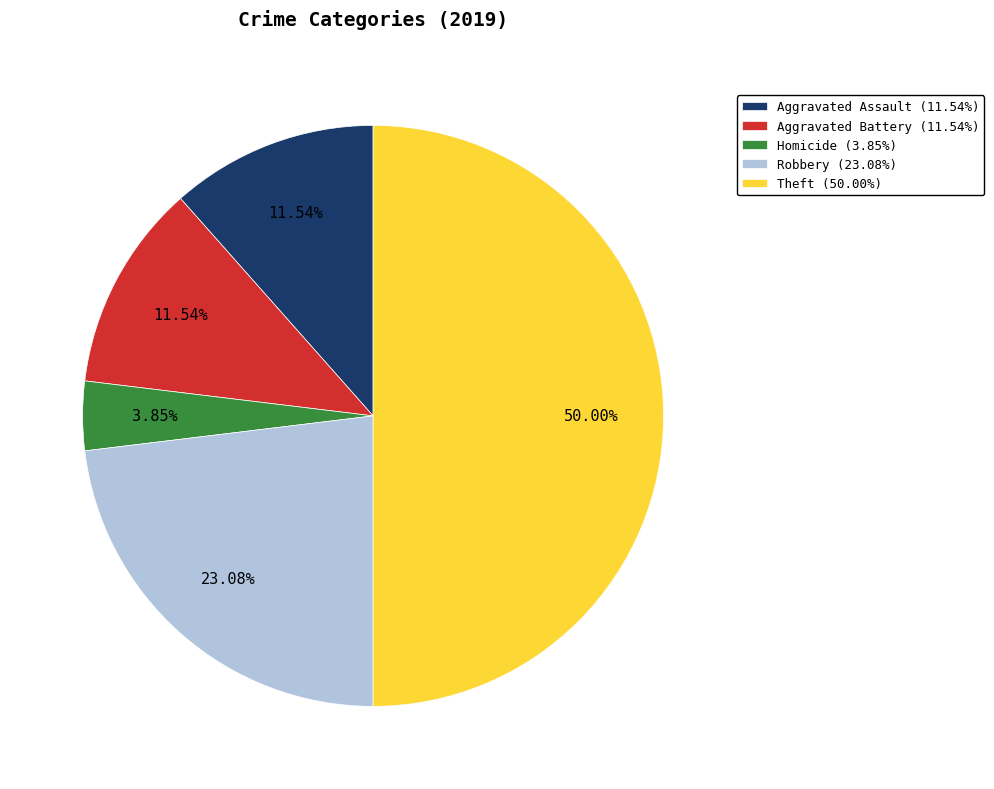

Is the sum of Robbery (23.08%) and Theft (50.00%) greater than half?

Yes